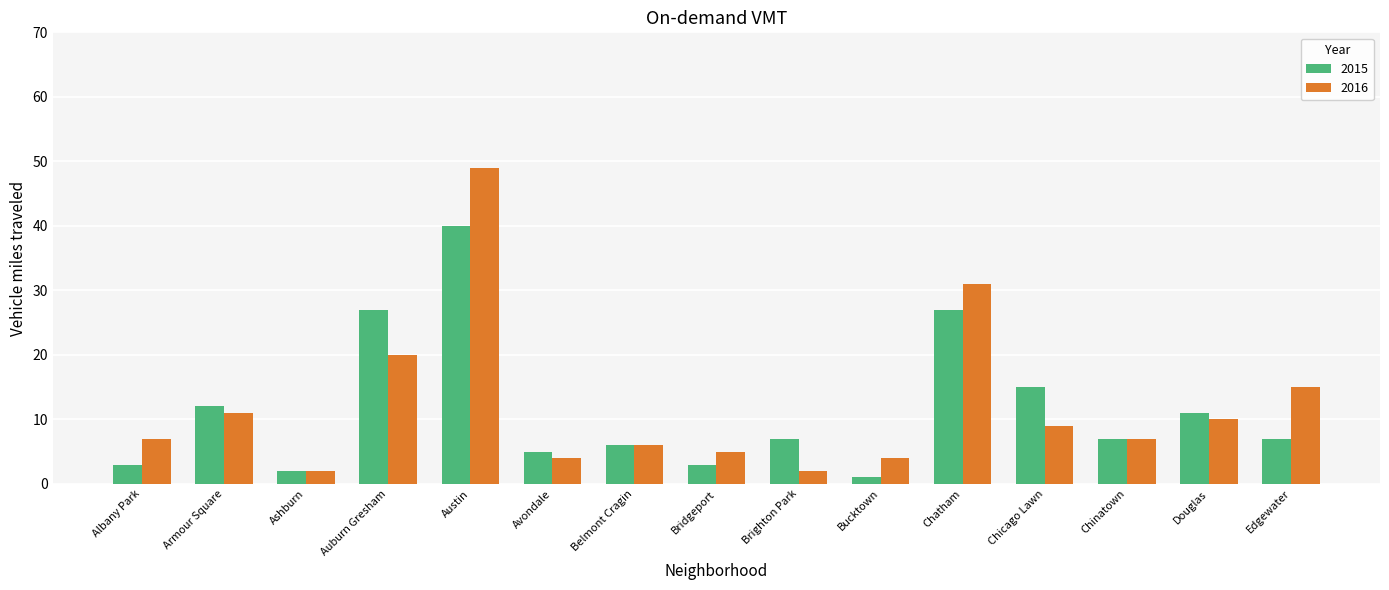

The 2016 series shows 2 at Albany Park. True or false?

False